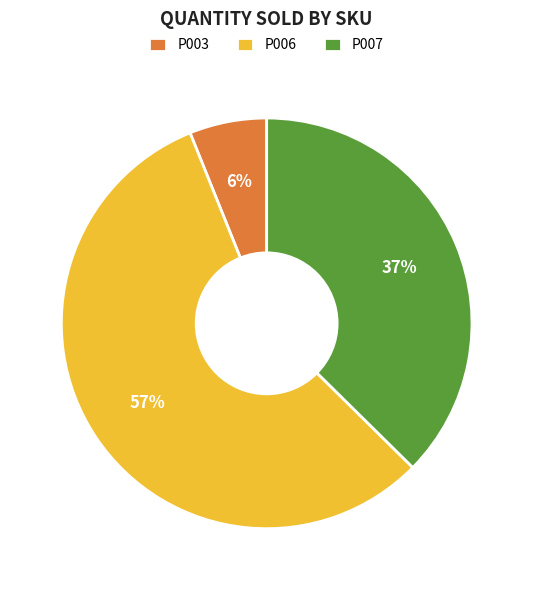

Rank the categories by value from highest to lowest.

P006, P007, P003